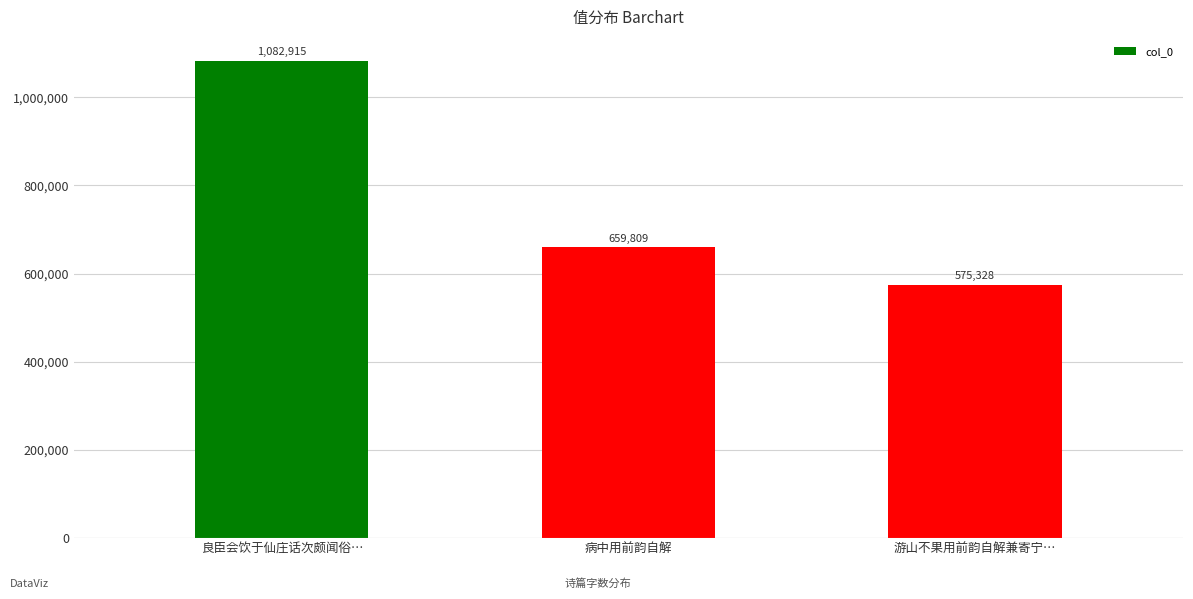

Between 良臣会饮于仙庄话次颇闻俗… and 病中用前韵自解, which is larger?

良臣会饮于仙庄话次颇闻俗…